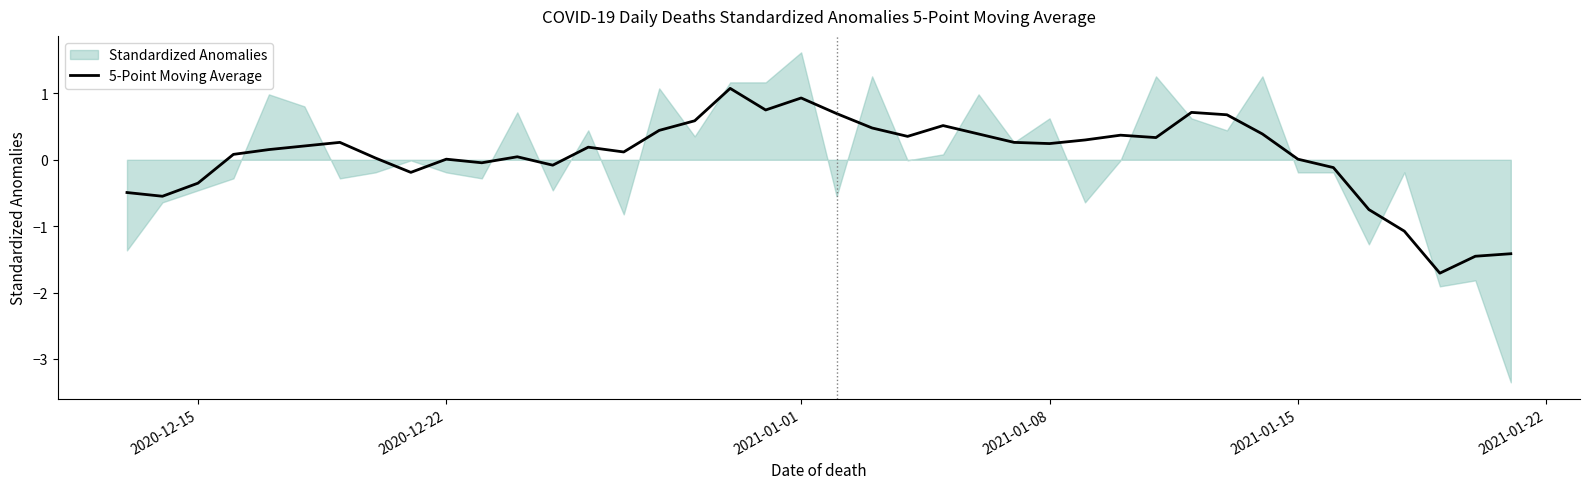

The value of 5-Point Moving Average at 2021-01-01 is 1.4. True or false?

False